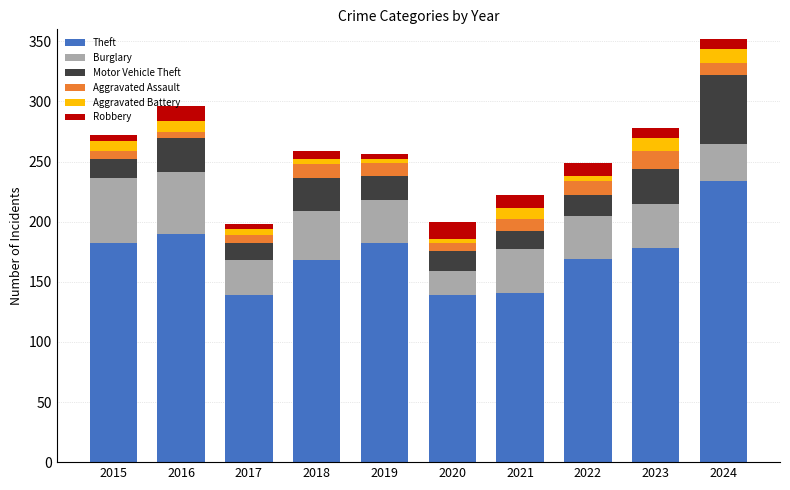

Does the chart contain any negative values?

No